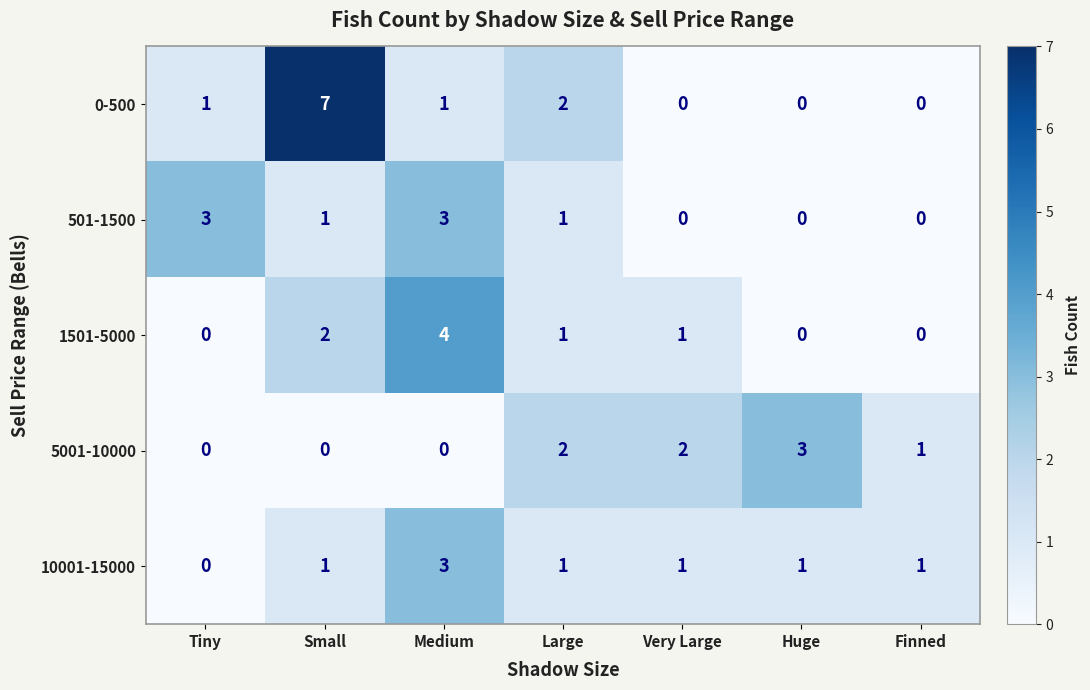

Which category has the highest value across all series?

Small